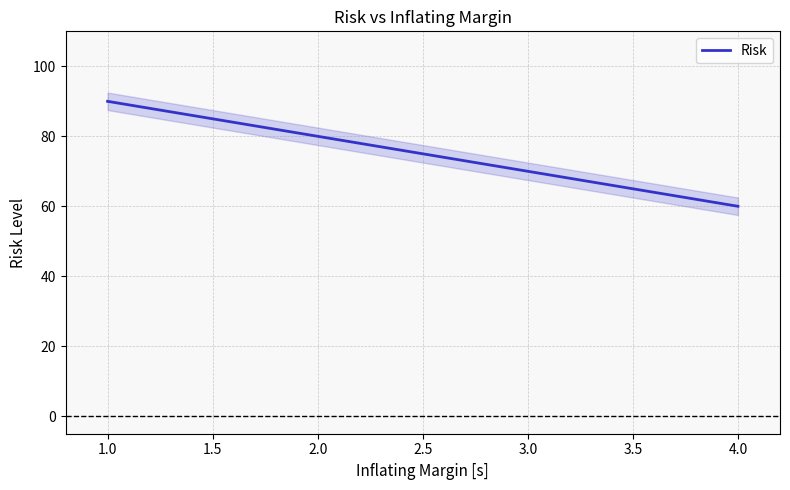

True or false: Risk has a value of 60 at 4.0.

True